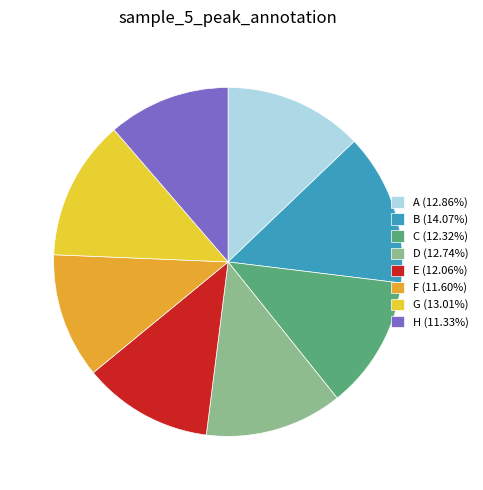

Does any single category account for the majority?

No